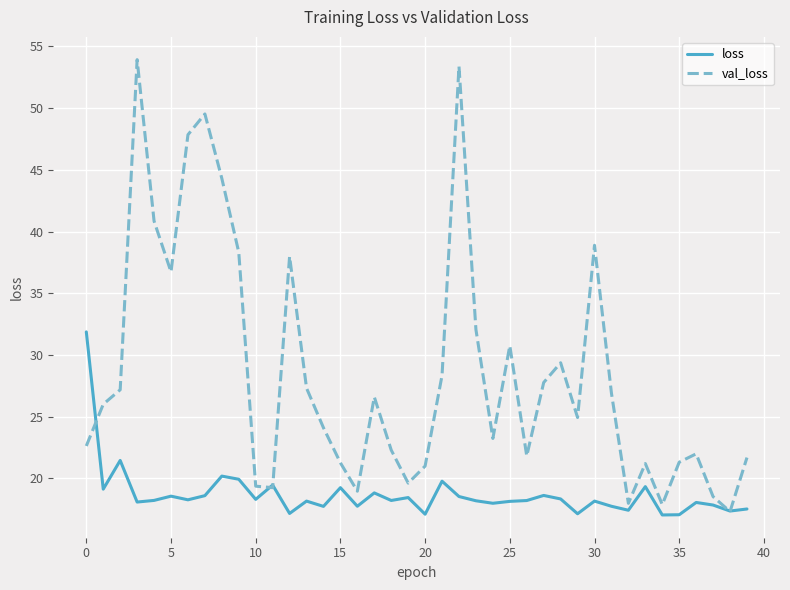

What are all the series names shown in the legend?

loss, val_loss